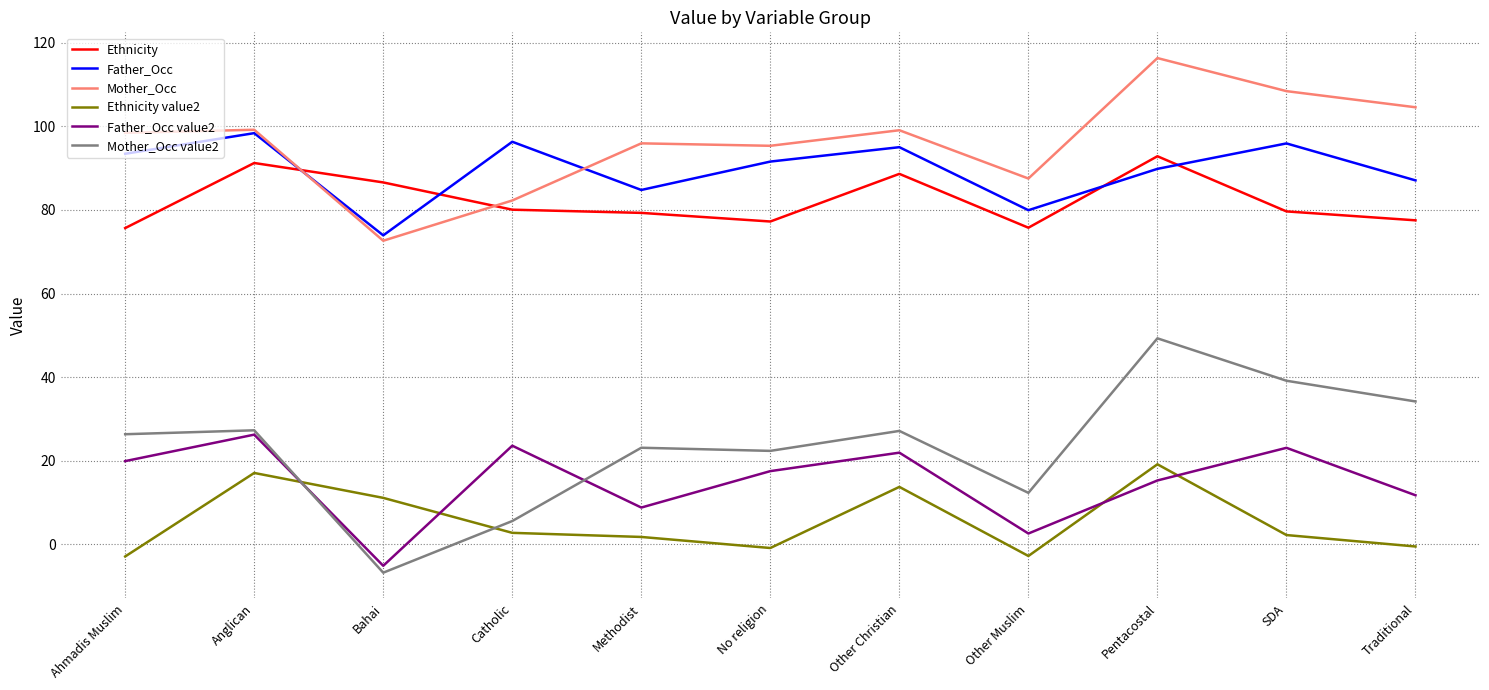

True or false: Father_Occ has a value of 79.9 at Other Muslim.

True